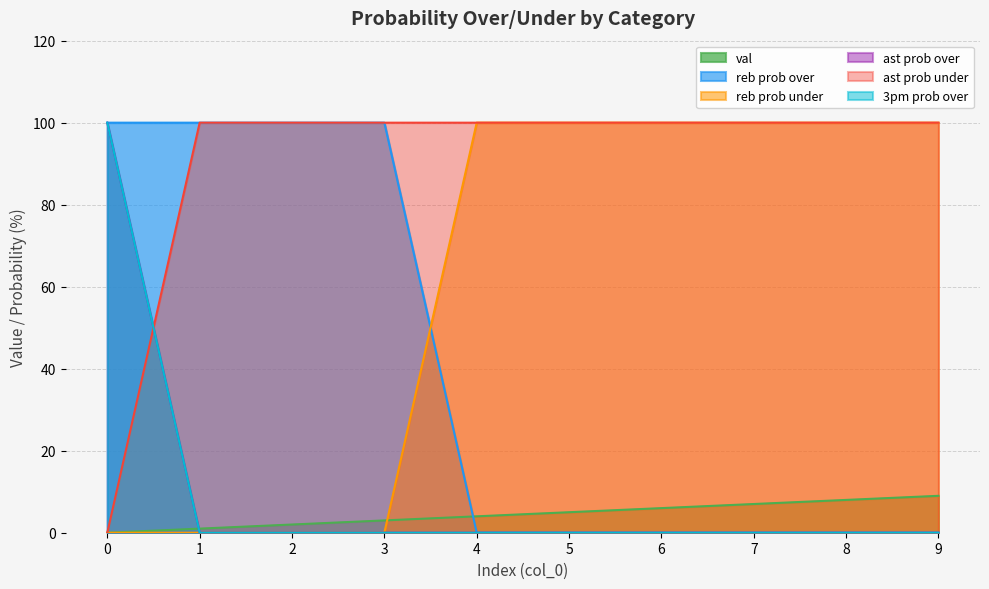

True or false: ast prob under has more than 2 interior local peaks.

False